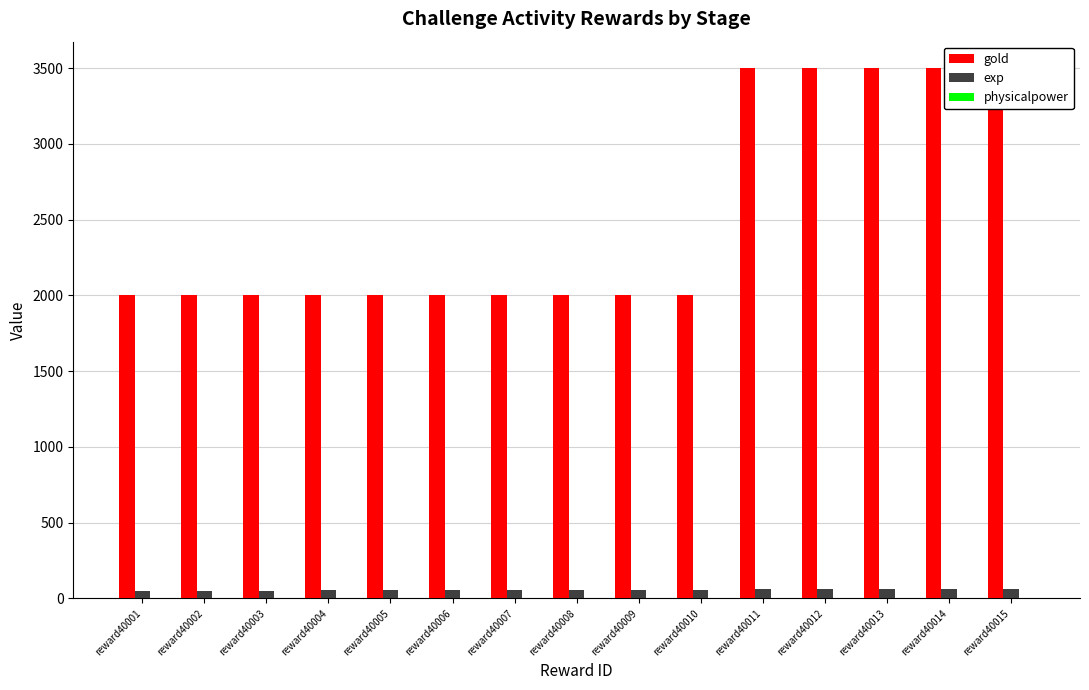

What is the greatest value displayed?

3500